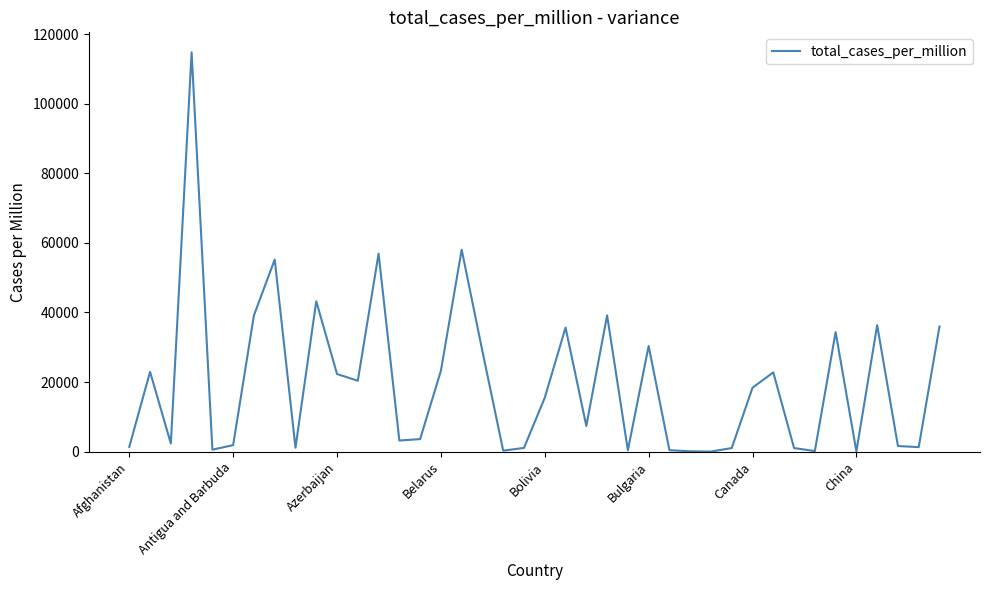

What is the greatest value displayed?

114773.8